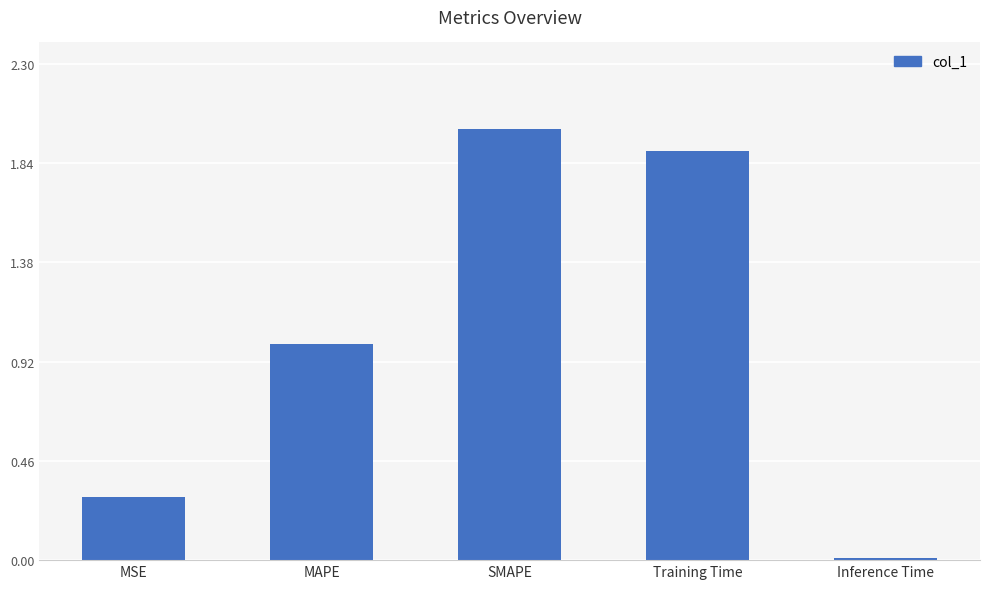

Is it true that the value at Inference Time is 0.0?

True